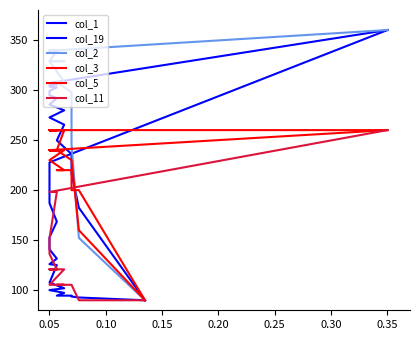

Reading left to right, transcribe all the data shown in this chart.

col_1: 90.0	182.4	216.8	236.1	249.7	265.5	272.6	279.8	285.5	292.0	294.8	299.1	302.7	303.4	304.9	305.6	307.0	307.0	307.0	360.0
col_19: 90.0	92.8	93.7	94.6	94.6	97.4	100.2	102.0	107.6	125.1	126.1	126.1	131.6	140.9	152.9	168.6	187.1	209.3	227.8	360.0
col_2: 90.0	152.3	245.8	297.7	308.1	308.1	328.8	328.8	328.8	339.2	339.2	339.2	339.2	339.2	339.2	339.2	339.2	339.2	339.2	360.0
col_3: 90.0	160.0	230.0	230.0	240.0	260.0	260.0	260.0	260.0	260.0	260.0	260.0	260.0	260.0	260.0	260.0	260.0	260.0	260.0	260.0
col_5: 90.0	200.0	200.0	220.0	220.0	220.0	230.0	240.0	240.0	240.0	240.0	240.0	240.0	240.0	240.0	240.0	240.0	240.0	240.0	260.0
col_11: 90.0	90.0	105.5	105.5	105.5	105.5	105.5	120.9	120.9	120.9	120.9	120.9	120.9	136.4	151.8	198.2	198.2	198.2	198.2	260.0